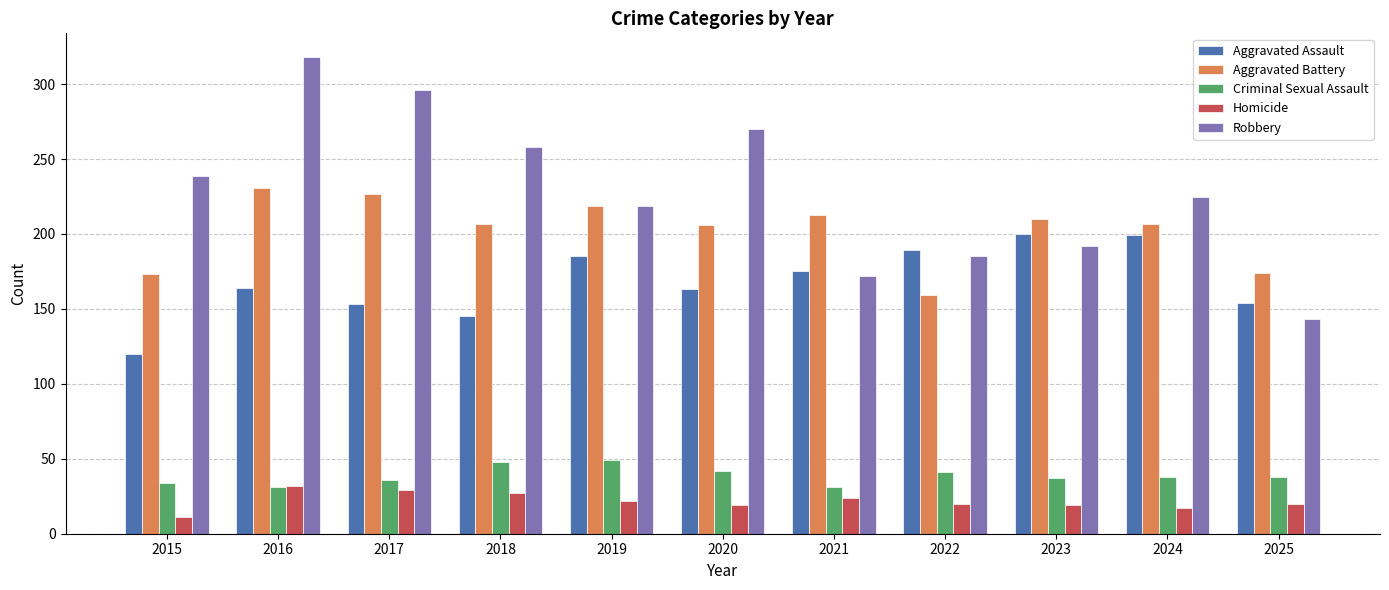

Is the value of Aggravated Battery at 2025 greater than the value of Robbery at 2023?

No